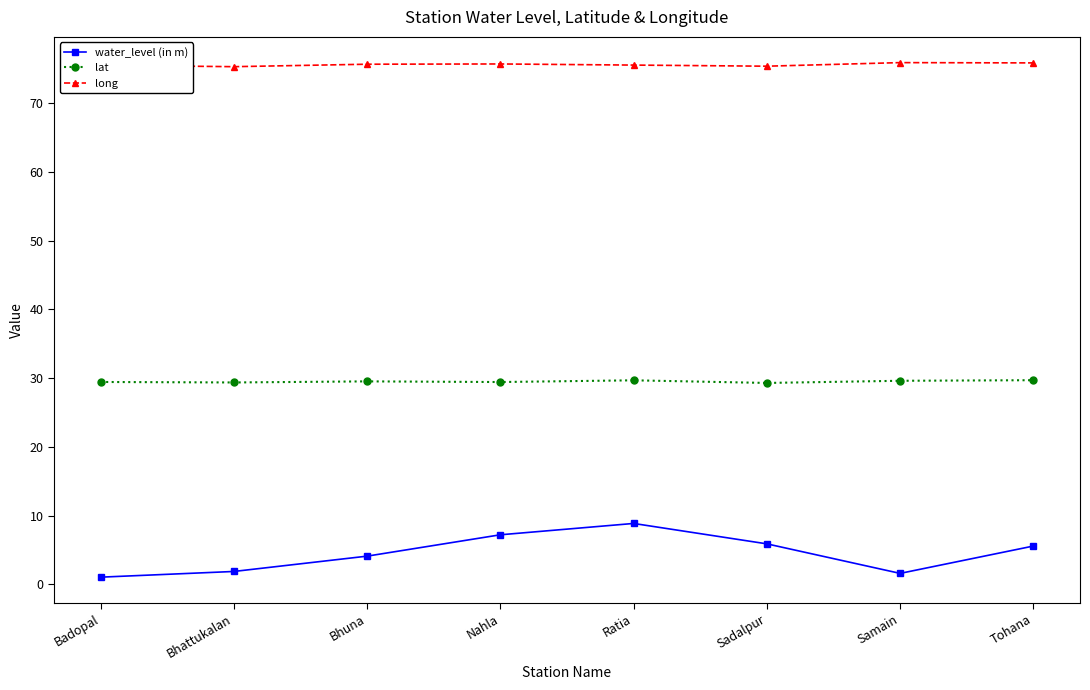

Rank the series by their average value, from highest to lowest.

long, lat, water_level (in m)